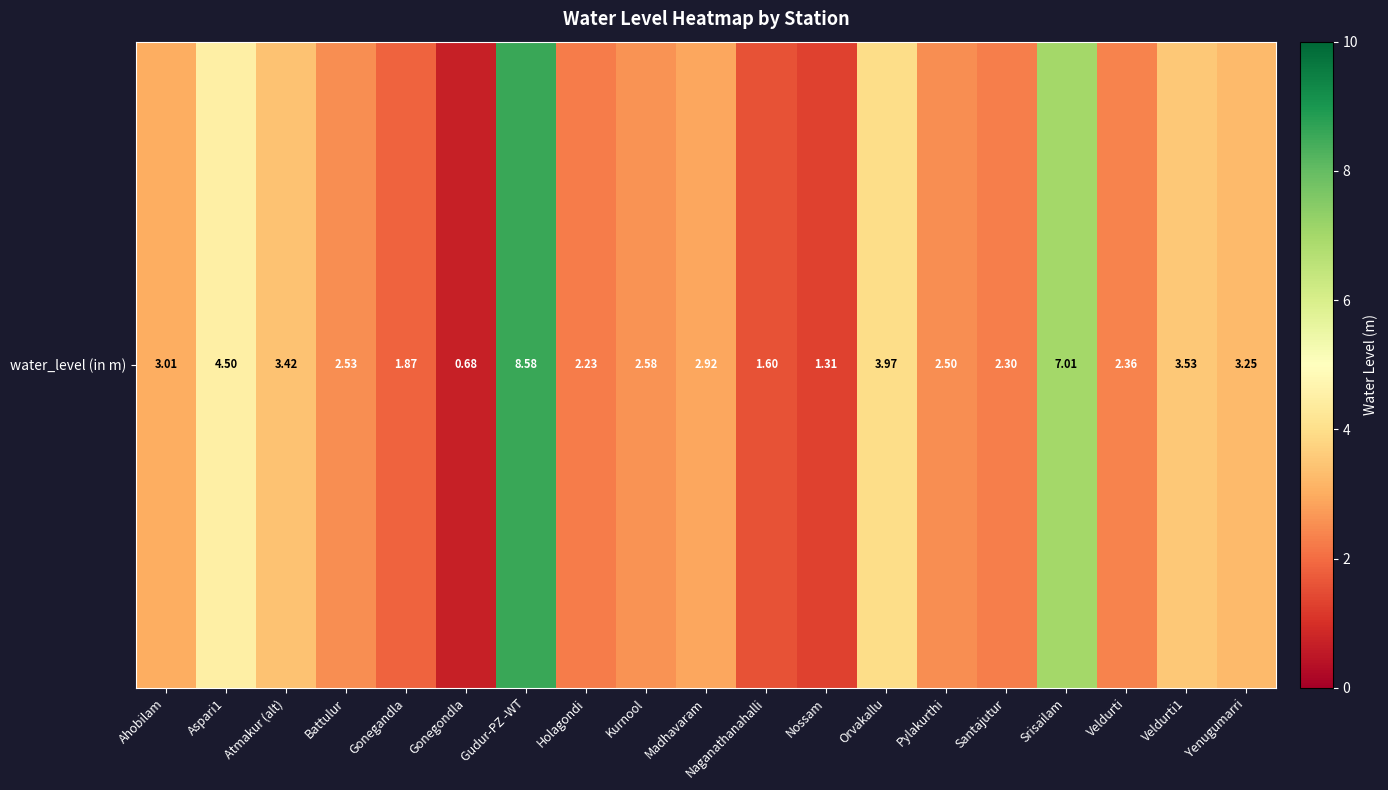

Which has a higher value, Battulur or Aspari1?

Aspari1